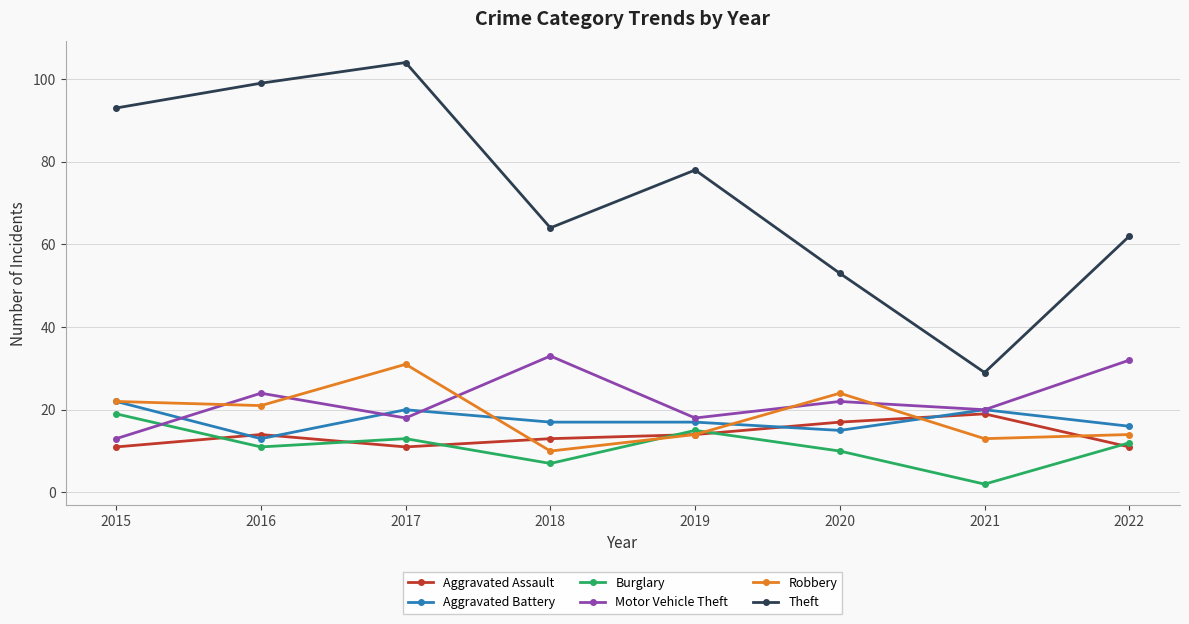

What is the difference between the Theft values at 2020 and 2017?

51